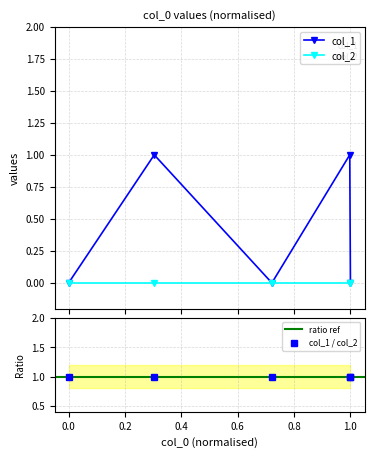

True or false: col_2 has more than 2 points higher than both neighbors.

False